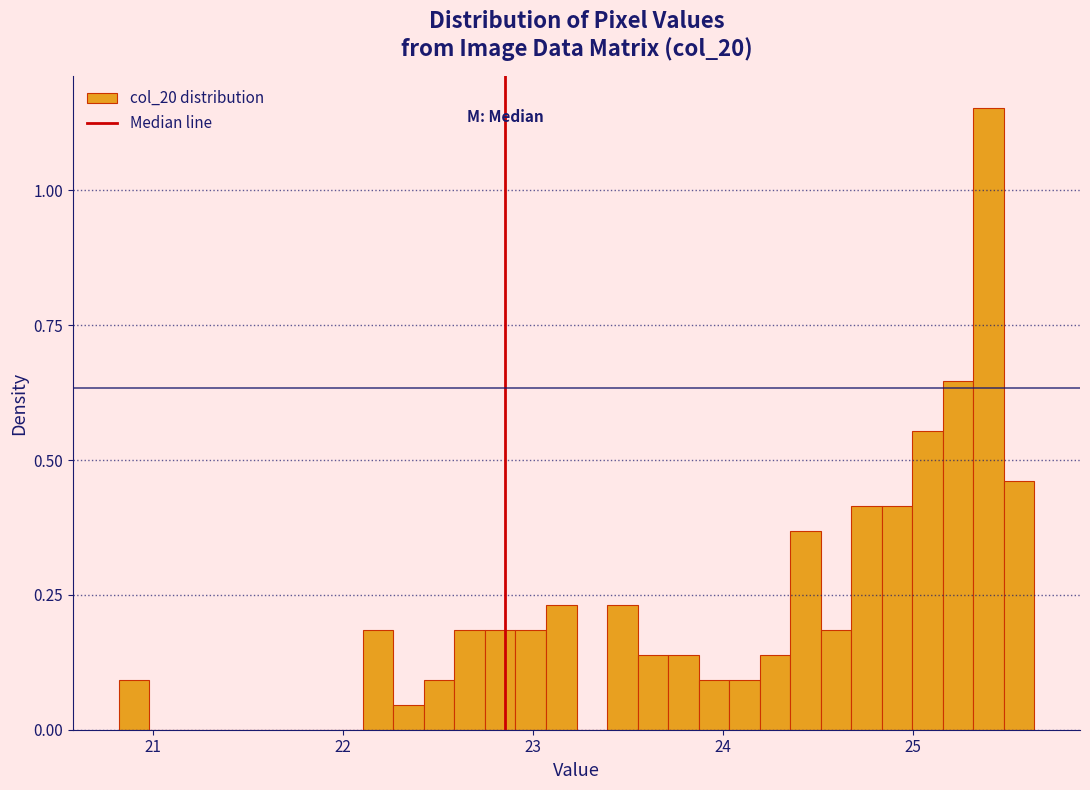

Read against the x-axis, roughly where is the centre of the tallest bar?

25.4